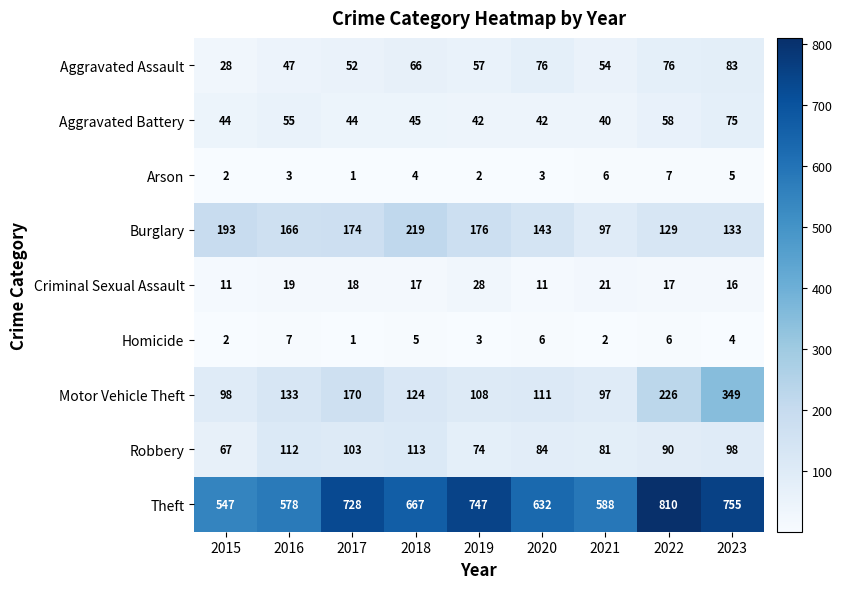

What is the difference between the highest and lowest values at 2018?

663